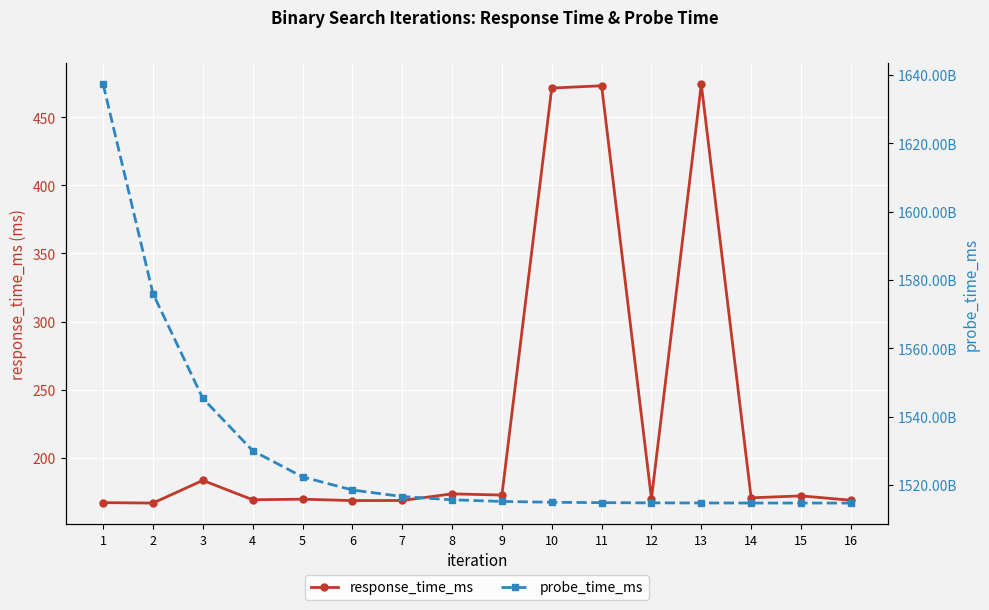

Count the number of data series in this chart.

2